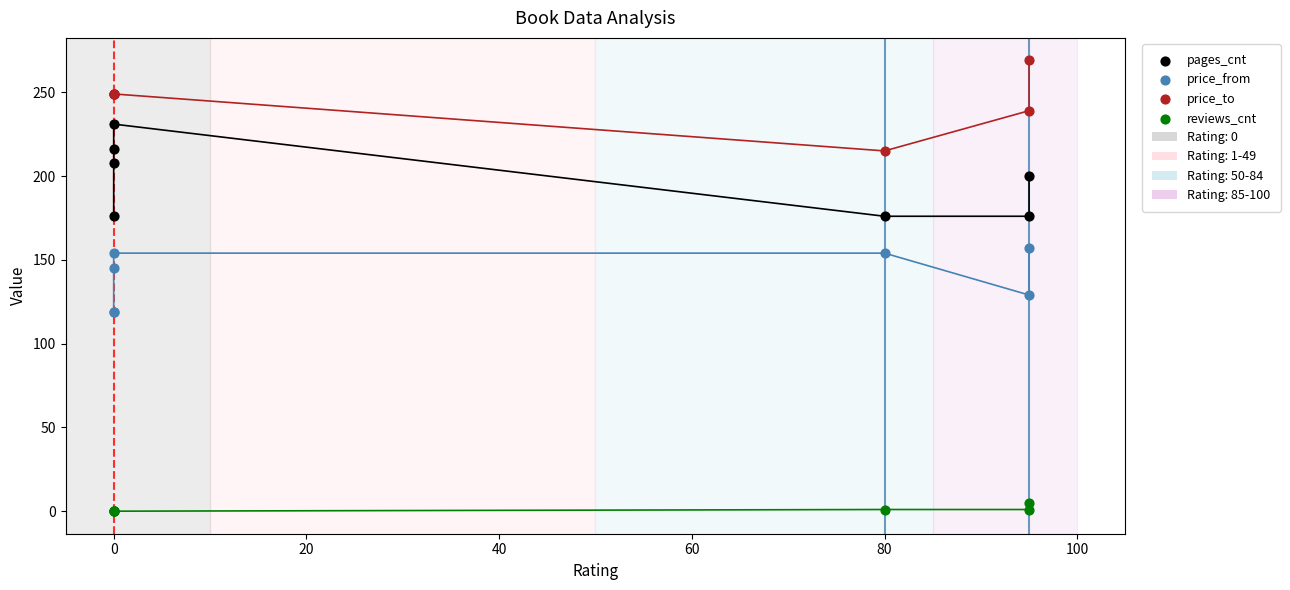

Across all series, what Y value is closest to 134?

129